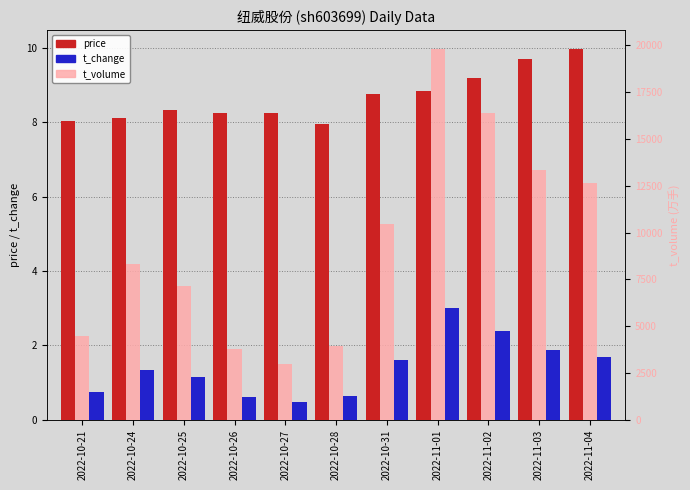

The t_volume series shows 17405.7 at 2022-10-31. True or false?

False